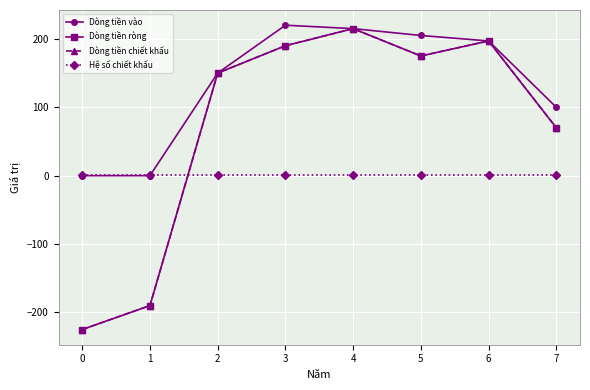

Is this an area chart (filled region under the line)?

No